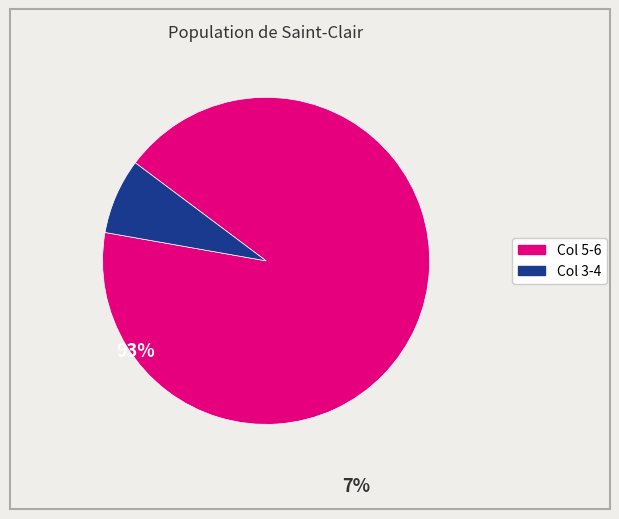

Is there any slice that represents more than half of the pie?

Yes